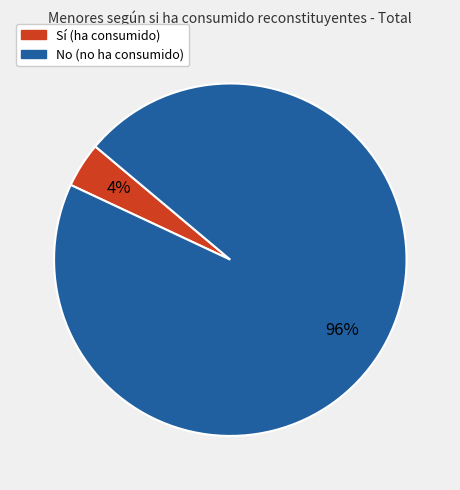

Is there any slice that represents more than half of the pie?

Yes